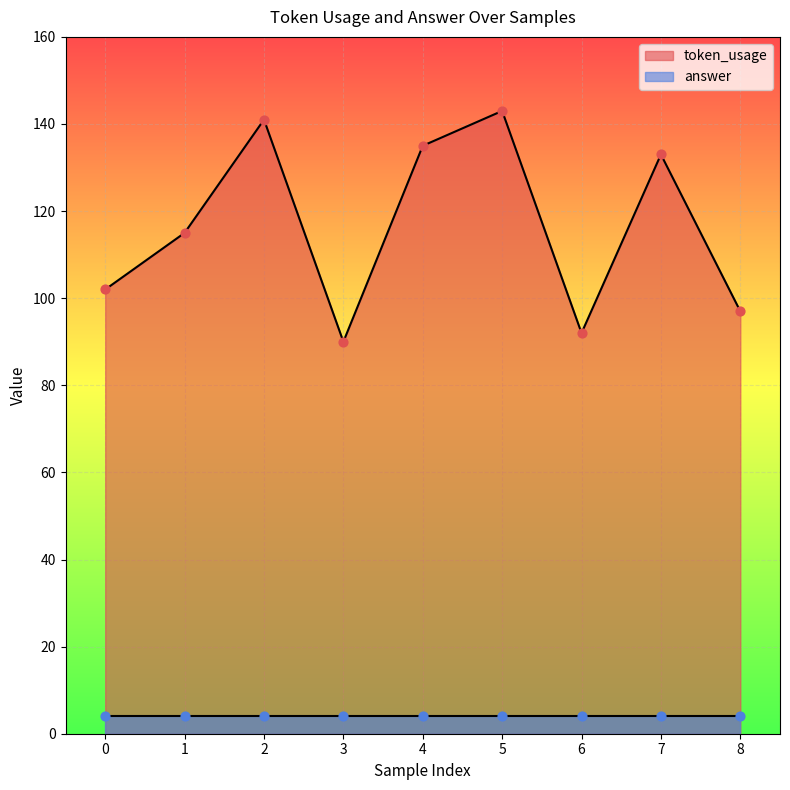

Which has a higher value, 5 or 7?

5